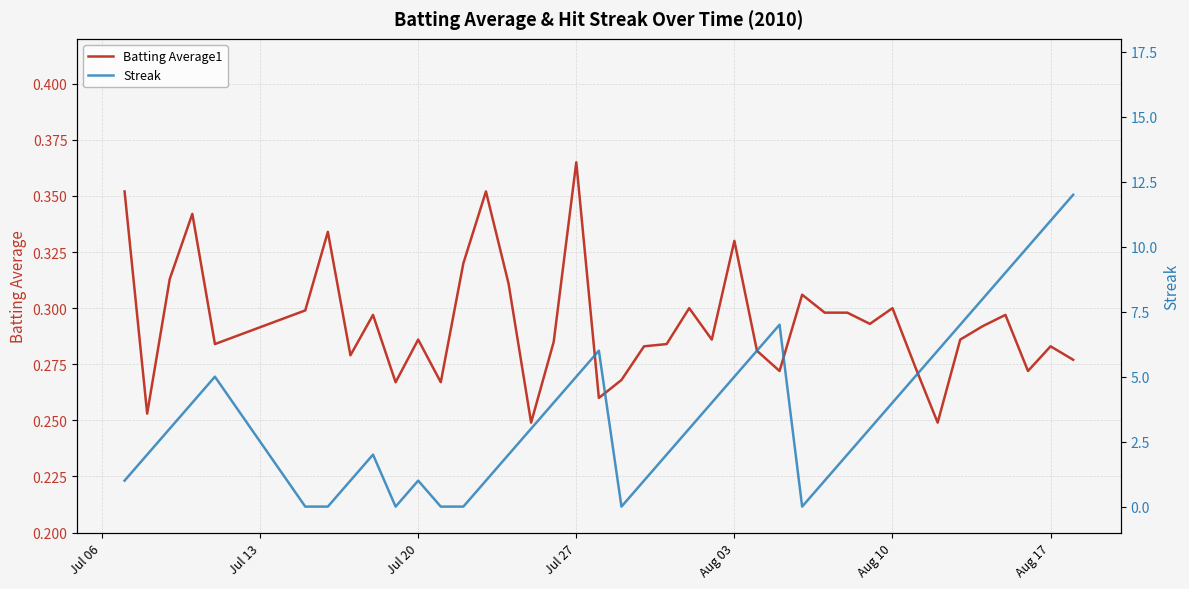

Which category has the highest value in the Batting Average1 series?

Jul 27